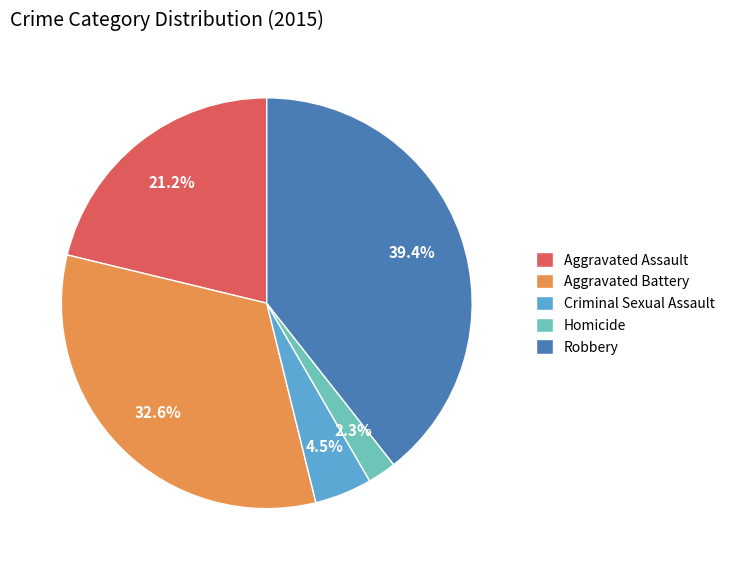

Which slice is the smallest?

Homicide